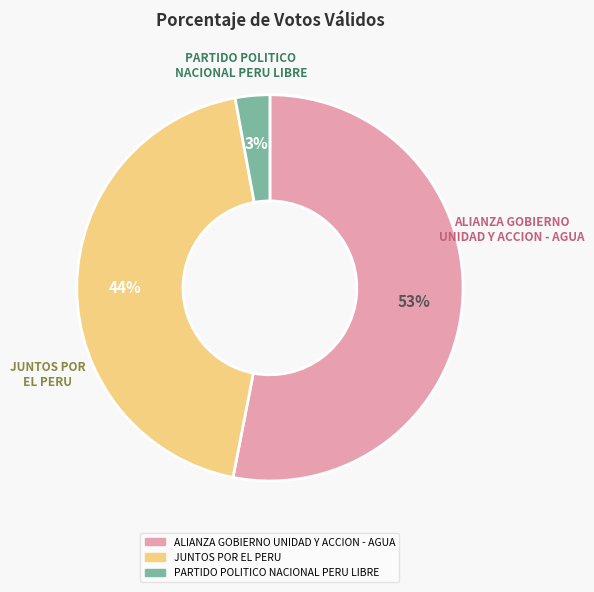

How many segments does this pie chart have?

3